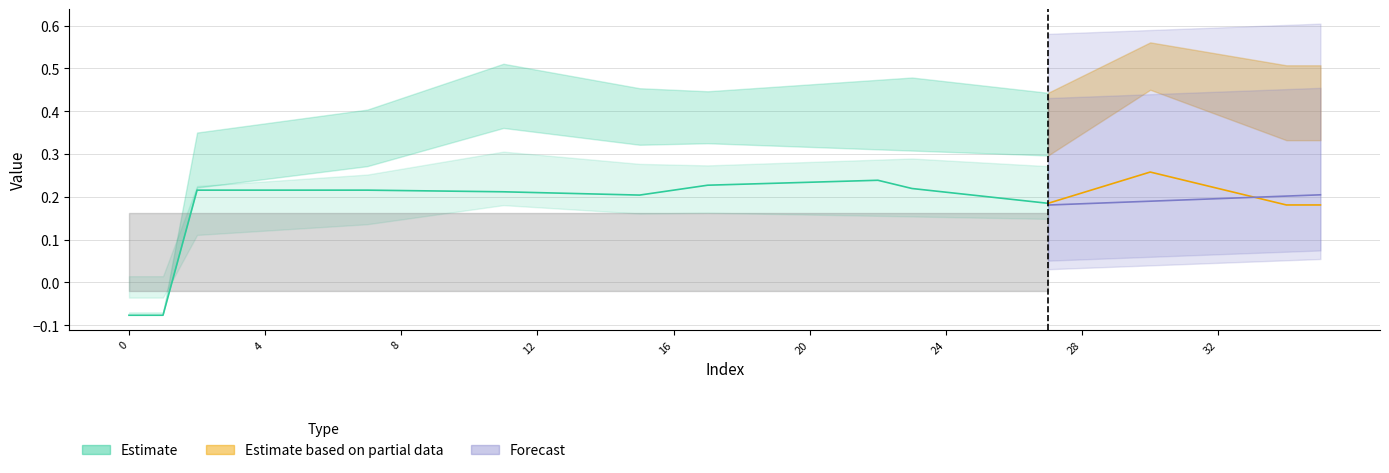

Reading left to right, transcribe all the data shown in this chart.

col_40: 0=0.0	1=0.0	2=0.0	3=0.0	4=0.0	5=0.0	6=0.0	7=0.0	8=0.0	9=0.0	10=0.0	11=0.0	12=0.0	13=0.0	14=0.0	15=0.0	16=0.0	17=0.1	18=0.1	19=0.1	20=0.1	21=0.1	22=0.1	23=0.1	24=0.1	25=0.1	26=0.1	27=0.1	28=0.1	29=0.1	30=0.1	31=0.1	32=0.1	33=0.1	34=0.1	35=0.1
col_9: 0=0.0	1=0.0	2=0.0	3=0.0	4=0.0	5=0.0	6=0.0	7=0.0	8=0.0	9=0.0	10=0.0	11=0.0	12=0.0	13=0.0	14=0.0	15=0.0	16=0.0	17=0.0	18=0.0	19=0.0	20=0.0	21=0.0	22=0.0	23=0.0	24=0.0	25=0.0	26=0.0	27=0.0	28=0.0	29=0.0	30=0.0	31=0.0	32=0.0	33=0.0	34=0.0	35=0.0
col_10: 0=0.0	1=0.0	2=0.0	3=0.0	4=0.0	5=0.0	6=0.0	7=0.0	8=0.0	9=0.0	10=0.0	11=0.0	12=0.0	13=0.0	14=0.0	15=0.0	16=0.0	17=0.0	18=0.0	19=0.0	20=0.0	21=0.0	22=0.0	23=0.0	24=0.0	25=0.0	26=0.0	27=0.0	28=0.0	29=0.0	30=0.0	31=0.0	32=0.0	33=0.0	34=0.0	35=0.0
col_0: 0=-0.1	1=-0.1	2=0.2	3=0.2	4=0.2	5=0.2	6=0.2	7=0.2	8=0.2	9=0.2	10=0.2	11=0.2	12=0.2	13=0.2	14=0.2	15=0.2	16=0.2	17=0.2	18=0.2	19=0.2	20=0.2	21=0.2	22=0.2	23=0.2	24=0.2	25=0.2	26=0.2	27=0.2	28=0.2	29=0.2	30=0.3	31=0.2	32=0.2	33=0.2	34=0.2	35=0.2
col_3: 0=-0.1	1=-0.1	2=0.3	3=0.4	4=0.4	5=0.4	6=0.4	7=0.4	8=0.4	9=0.5	10=0.5	11=0.5	12=0.5	13=0.5	14=0.5	15=0.5	16=0.5	17=0.4	18=0.5	19=0.5	20=0.5	21=0.5	22=0.5	23=0.5	24=0.5	25=0.5	26=0.5	27=0.4	28=0.5	29=0.5	30=0.6	31=0.5	32=0.5	33=0.5	34=0.5	35=0.5
col_4: 0=-0.1	1=-0.1	2=0.2	3=0.2	4=0.2	5=0.3	6=0.3	7=0.3	8=0.3	9=0.3	10=0.3	11=0.4	12=0.4	13=0.3	14=0.3	15=0.3	16=0.3	17=0.3	18=0.3	19=0.3	20=0.3	21=0.3	22=0.3	23=0.3	24=0.3	25=0.3	26=0.3	27=0.3	28=0.3	29=0.4	30=0.5	31=0.4	32=0.4	33=0.4	34=0.3	35=0.3